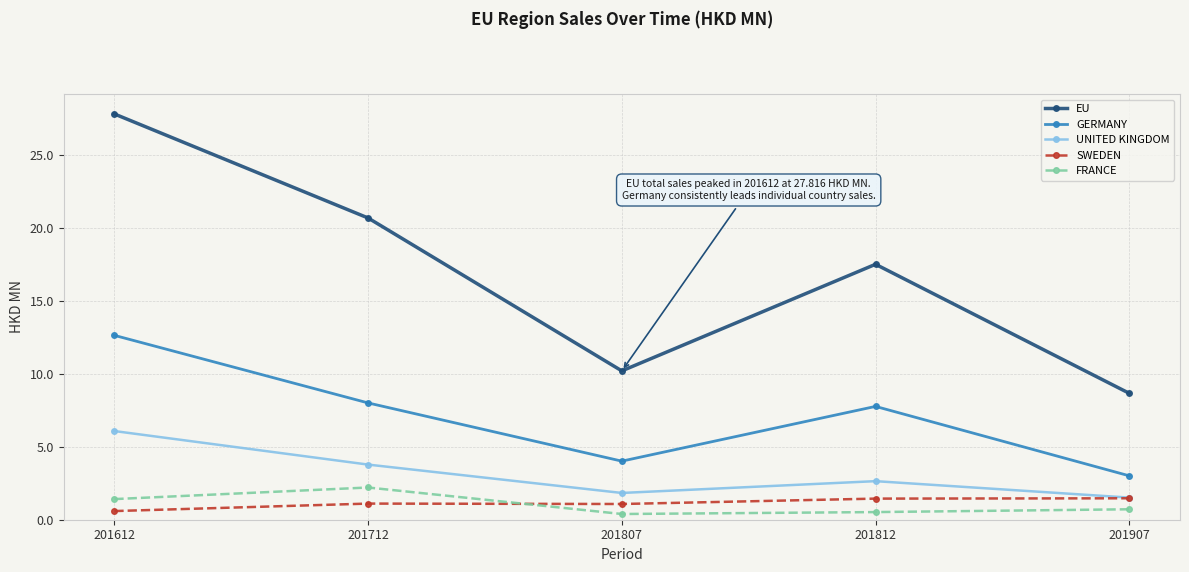

What is the sum of the SWEDEN values at 201907 and 201812?

2.9